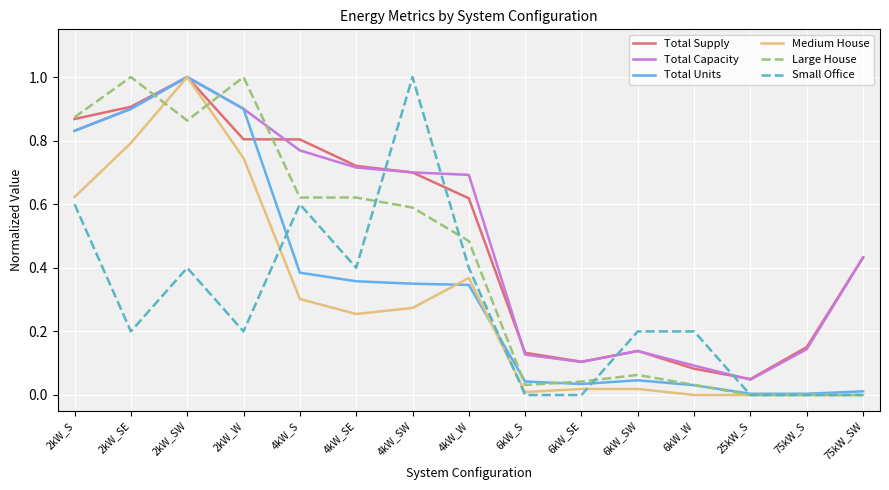

What position from the right is 4kW_S?

11